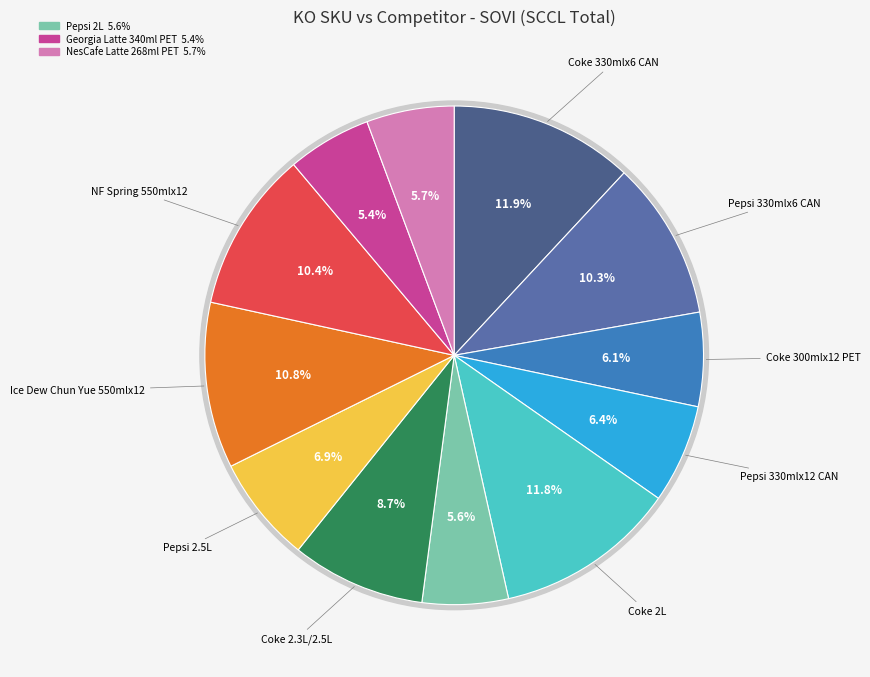

To the nearest percent, what is the difference between the Pepsi 2.5L and Coke 2.3L/2.5L slice percentages?

2%